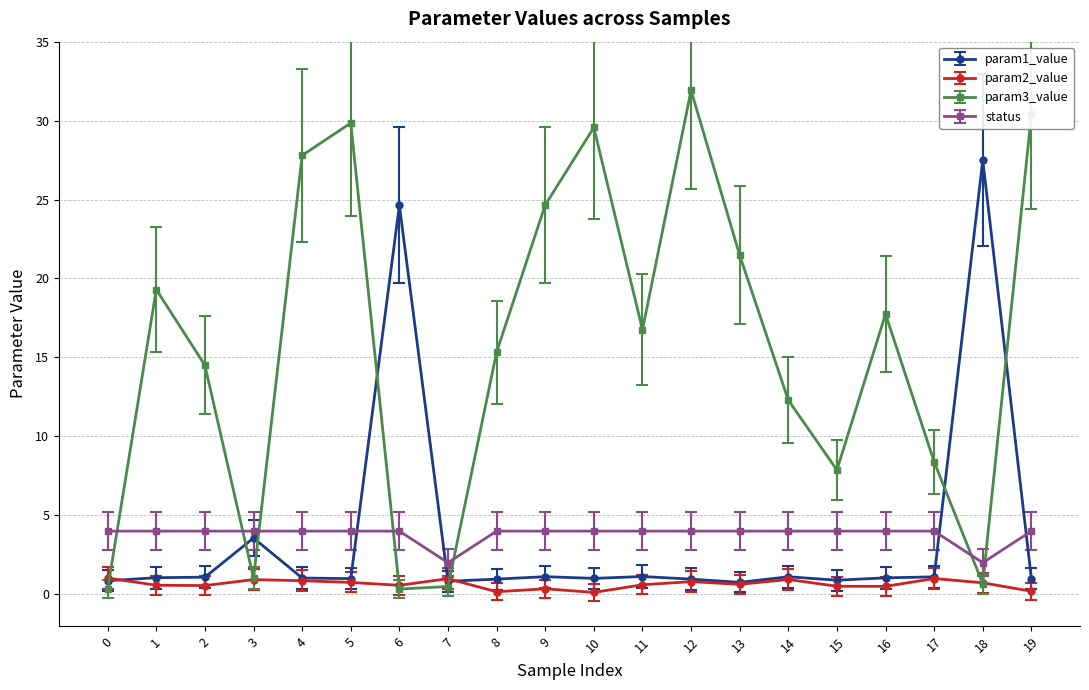

At how many categories does at least one series exceed 7?

17